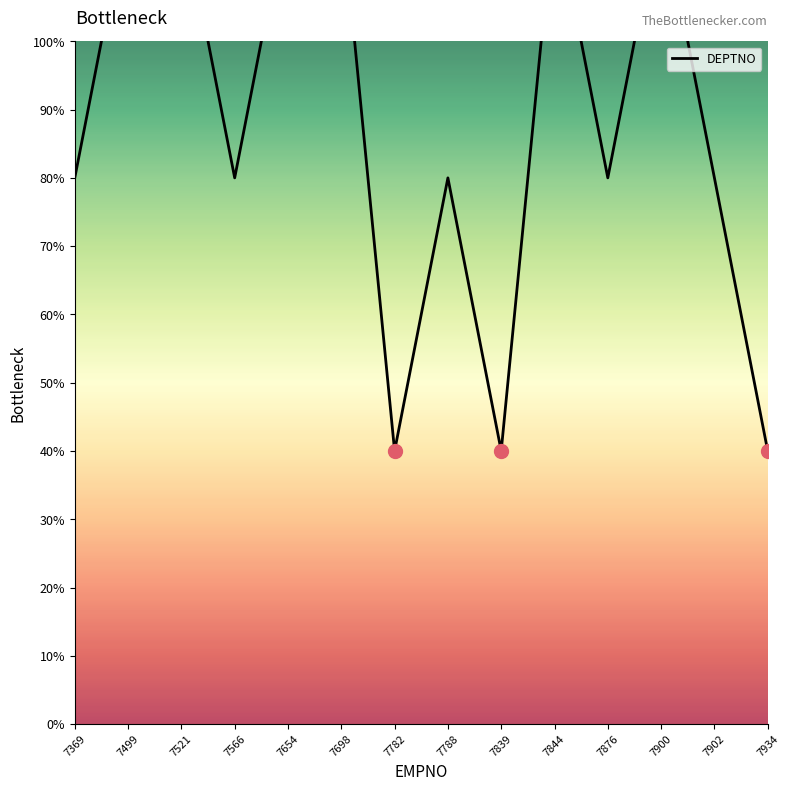

What is the sum of all values?

620